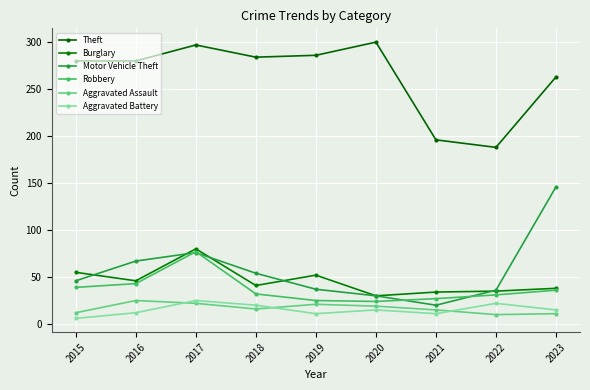

In Theft, how many points are higher than both neighbors (excluding endpoints)?

2